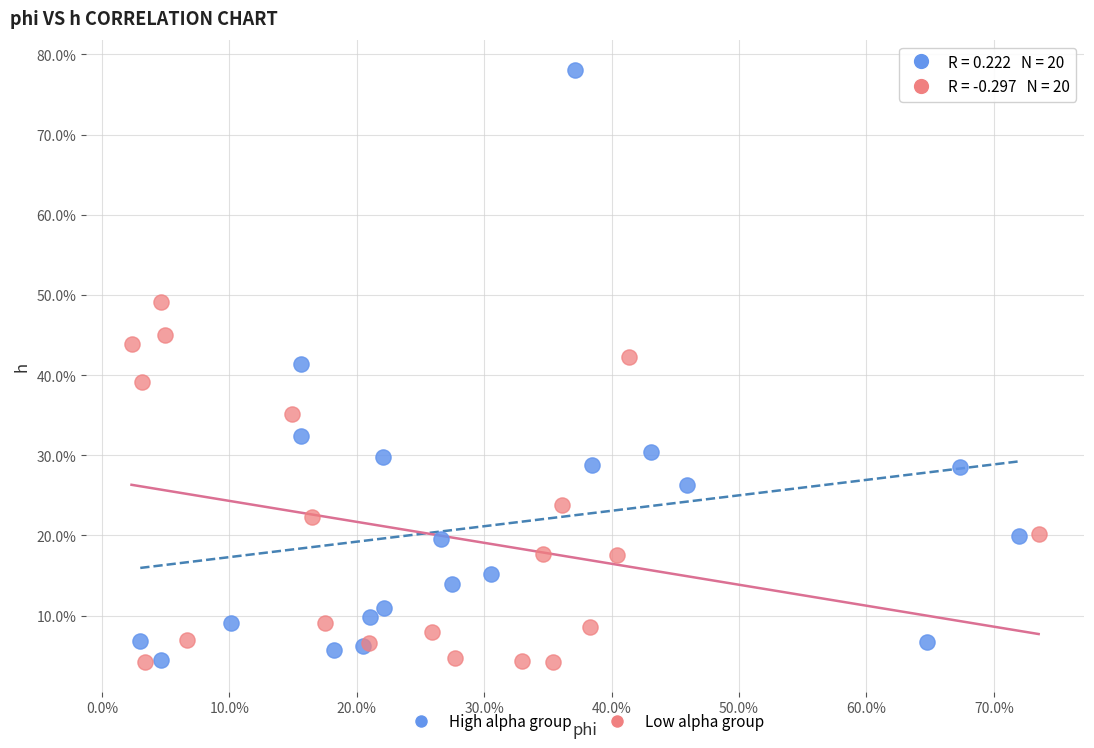

Which series contains the highest Y value?

High alpha group